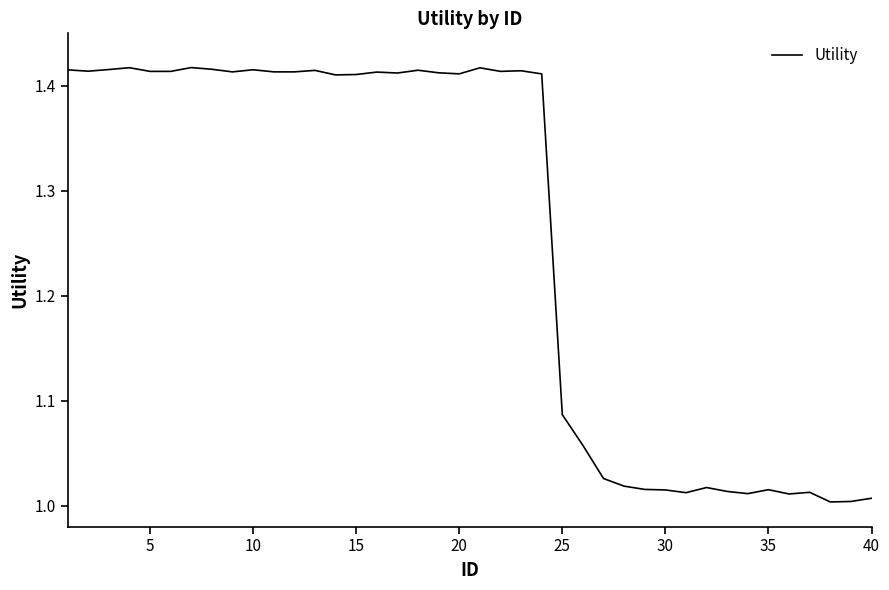

What is the difference between the maximum and minimum values?

0.4